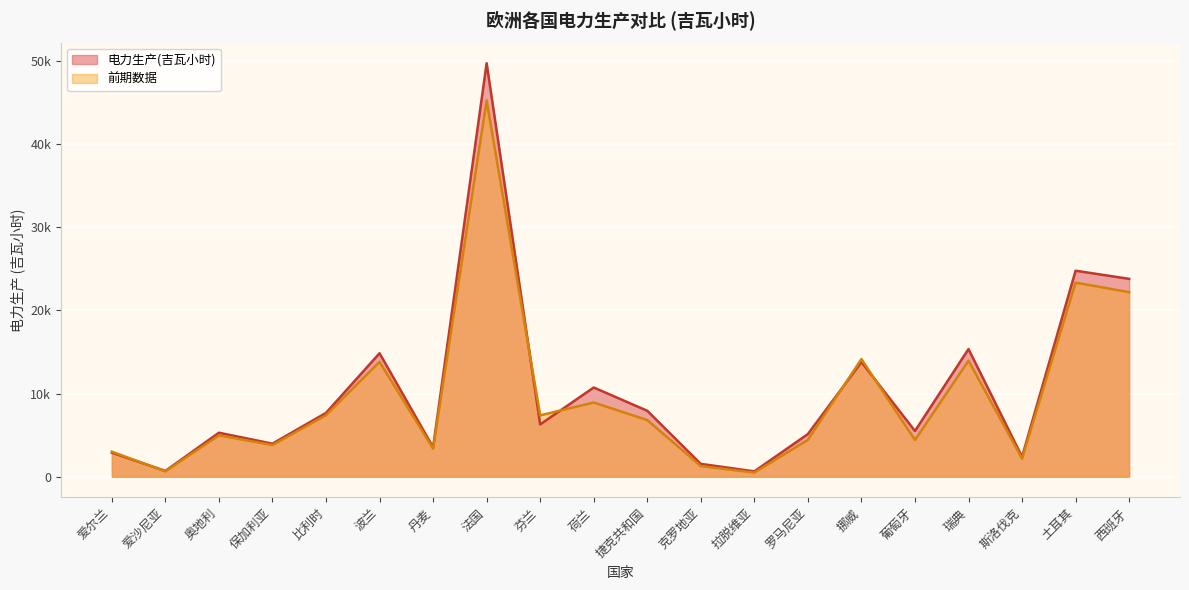

In 电力生产(吉瓦小时), how many points are lower than both neighbors (excluding endpoints)?

7